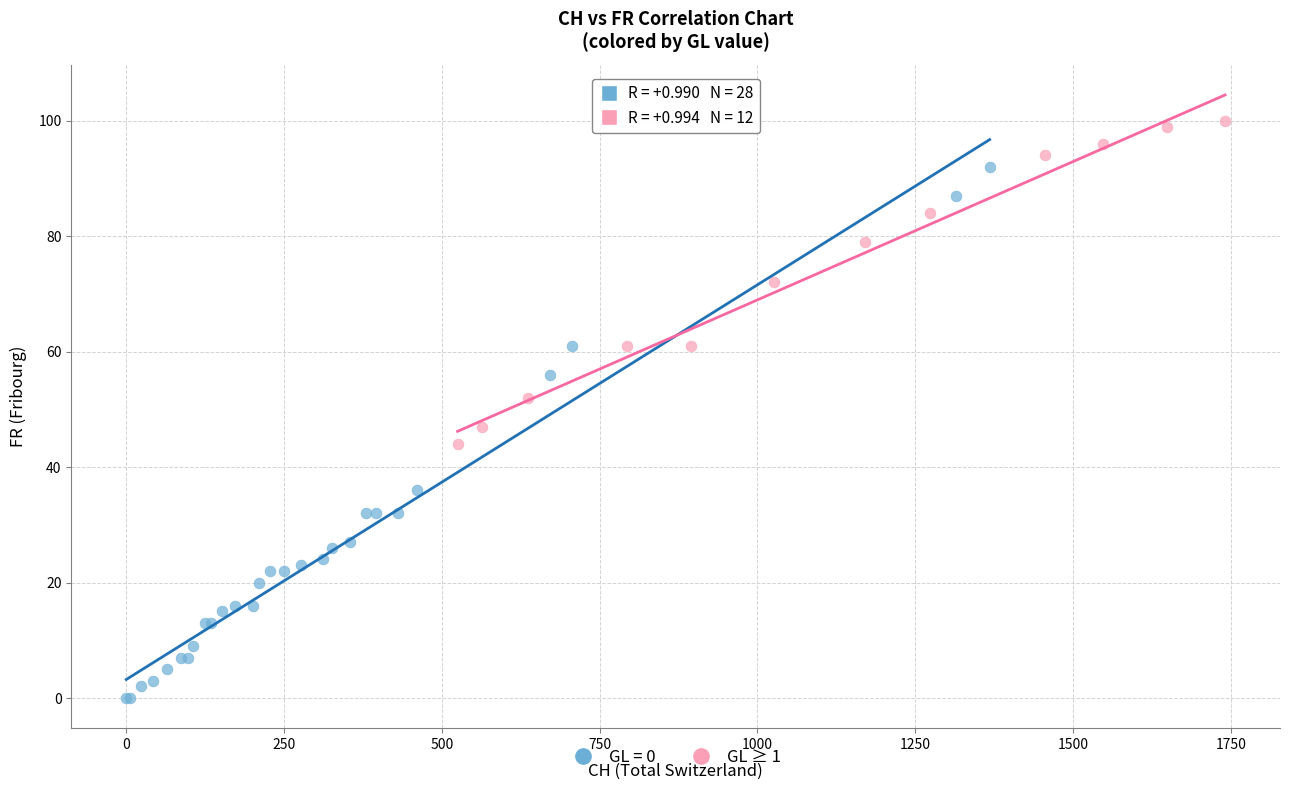

Which series reaches the minimum Y coordinate?

GL = 0